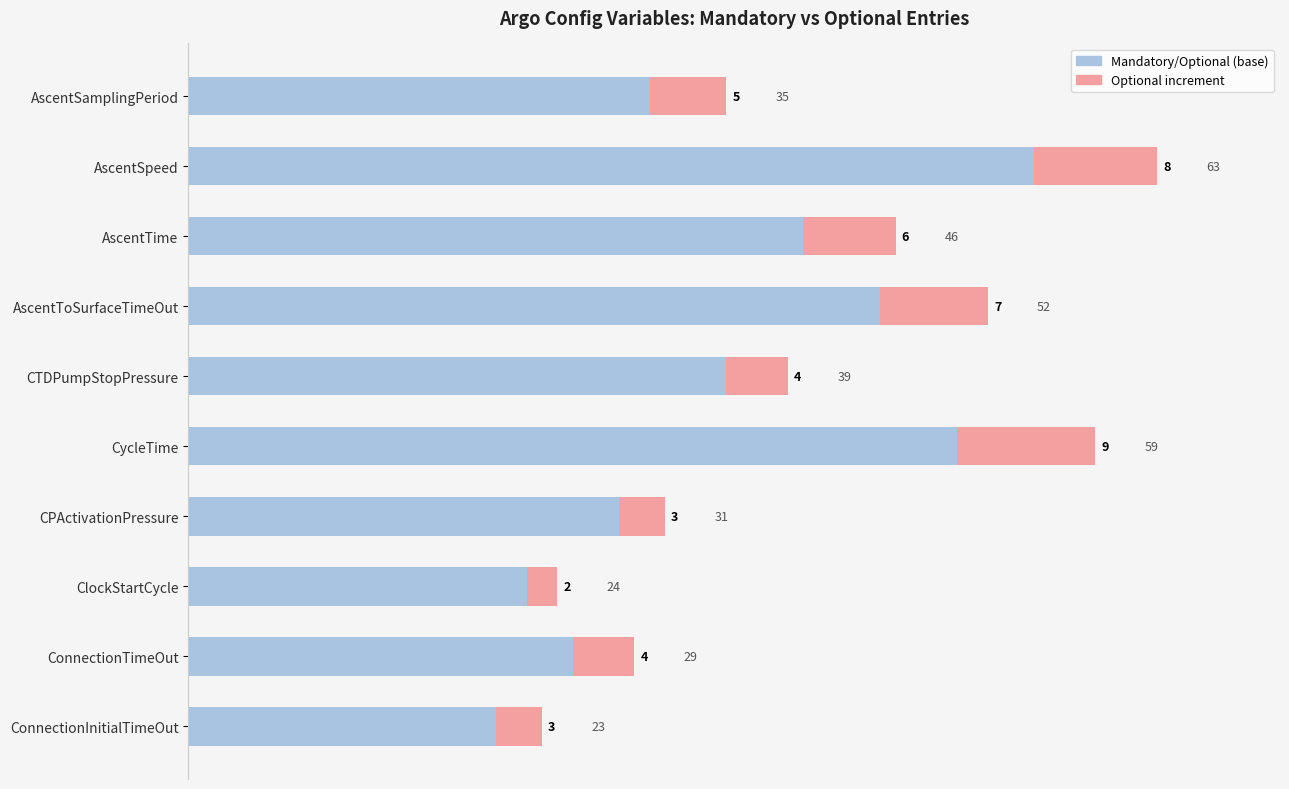

What value does the Mandatory/Optional (base) series have at CPActivationPressure, to the nearest 5?

30